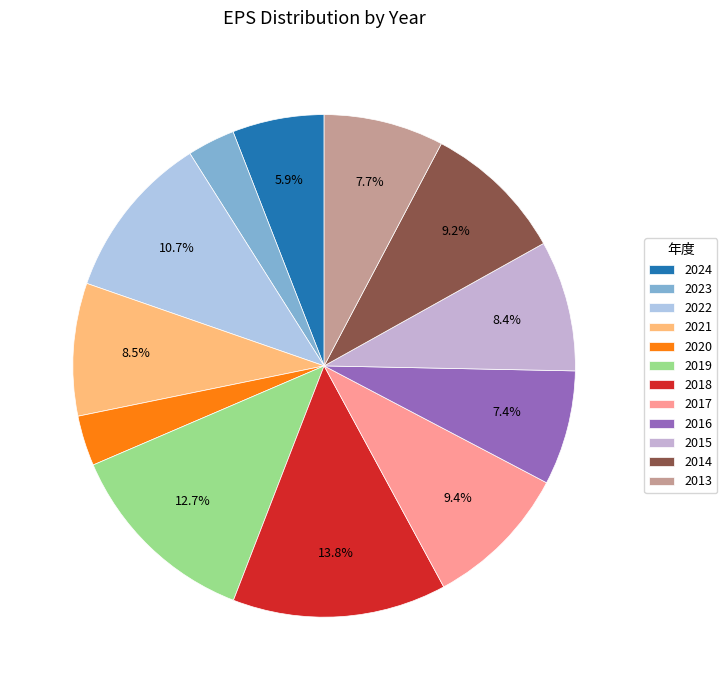

Rank the categories by value from lowest to highest.

2023, 2020, 2024, 2016, 2013, 2015, 2021, 2014, 2017, 2022, 2019, 2018